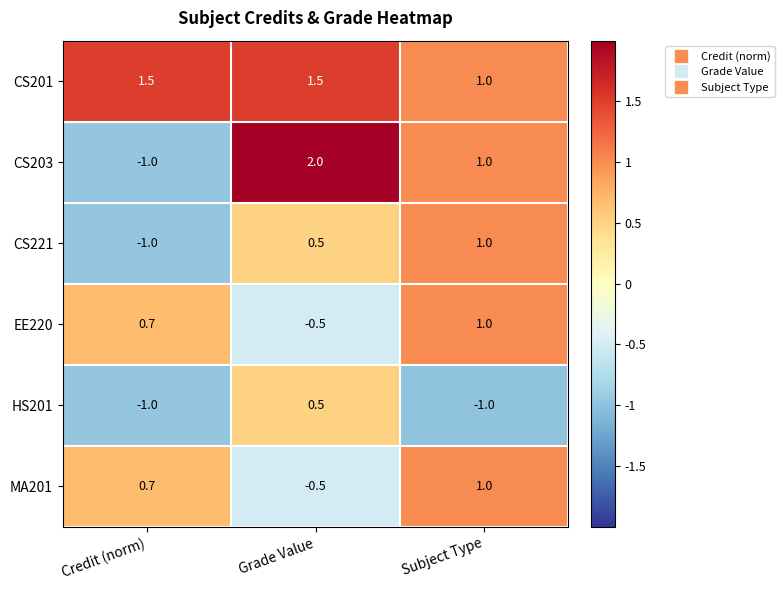

Where is CS221 nearest to the value 0?

Grade Value